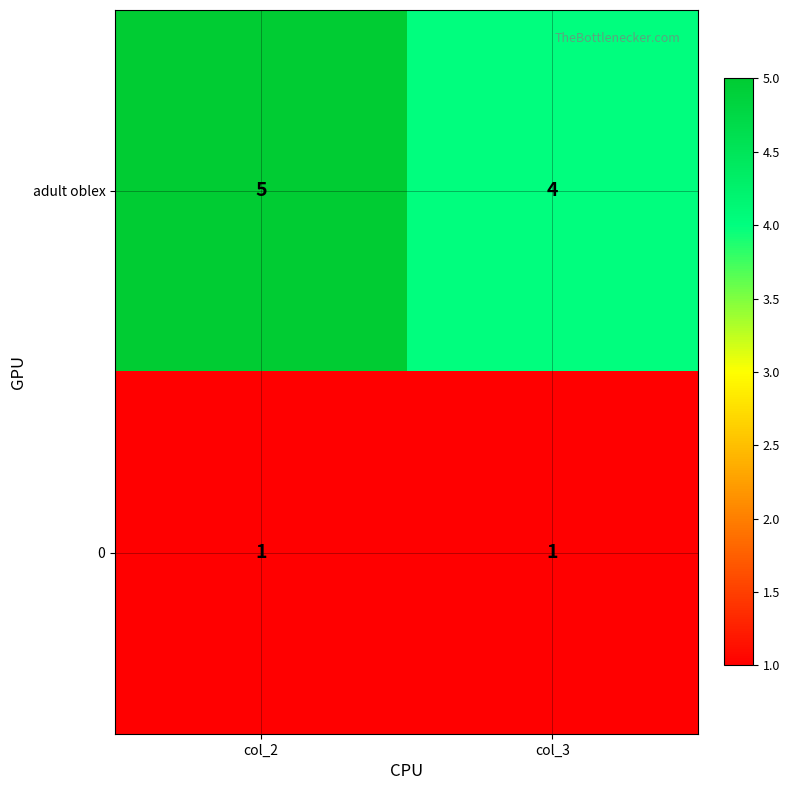

List the labels in order of adult oblex value, largest first.

col_2, col_3